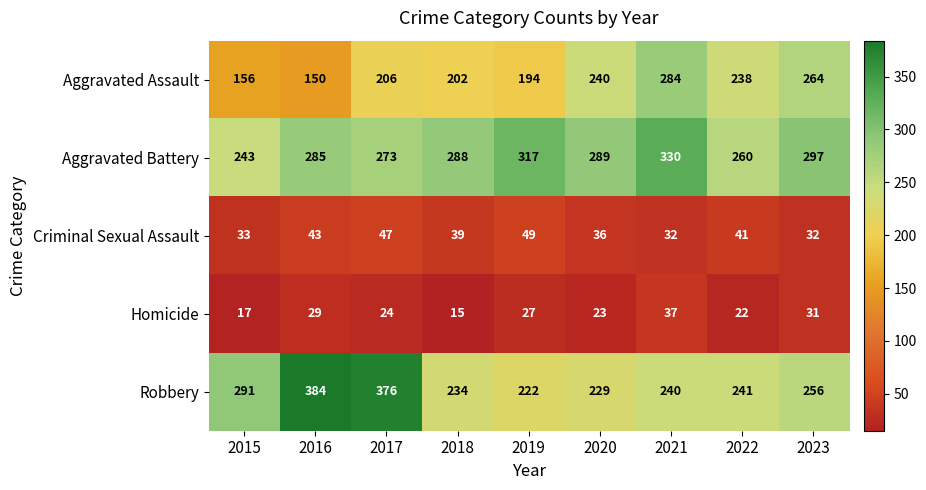

What is the difference between the second highest and minimum values in the Aggravated Battery series?

74